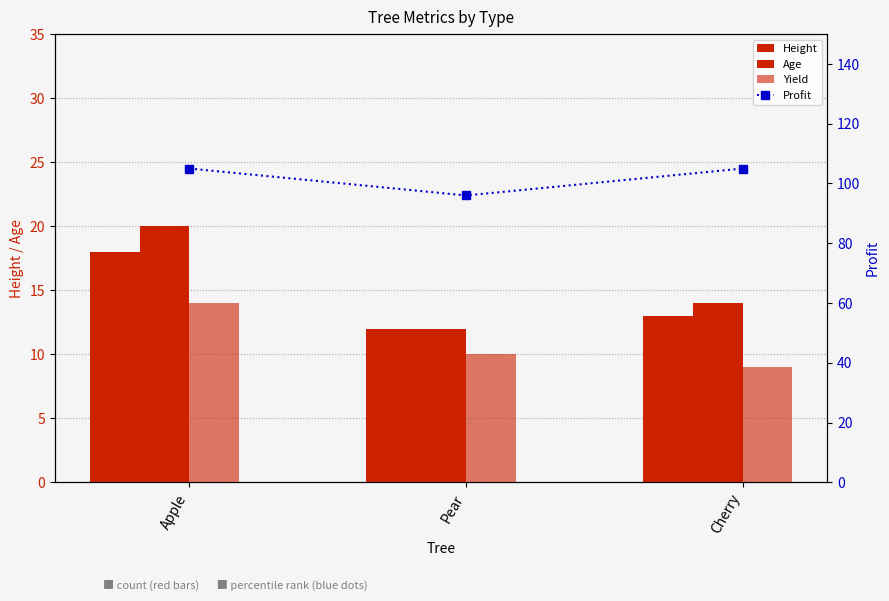

What is the greatest value displayed?

105